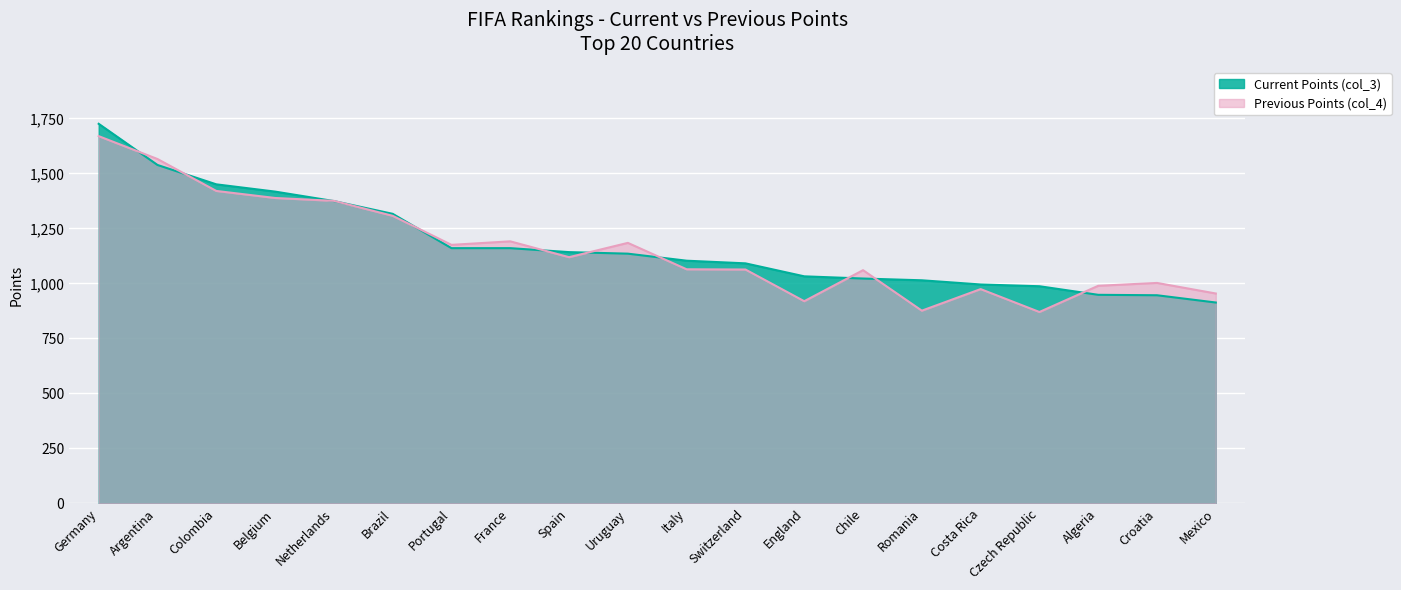

After their last crossing, which series has the higher values: col_3 or col_4?

col_4